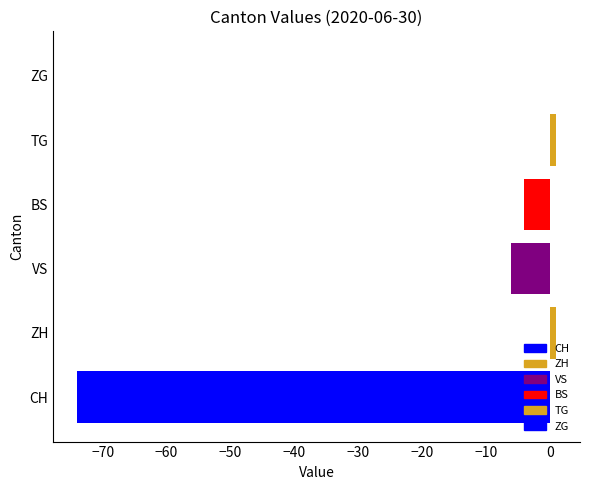

What is the sum of all values?

-82